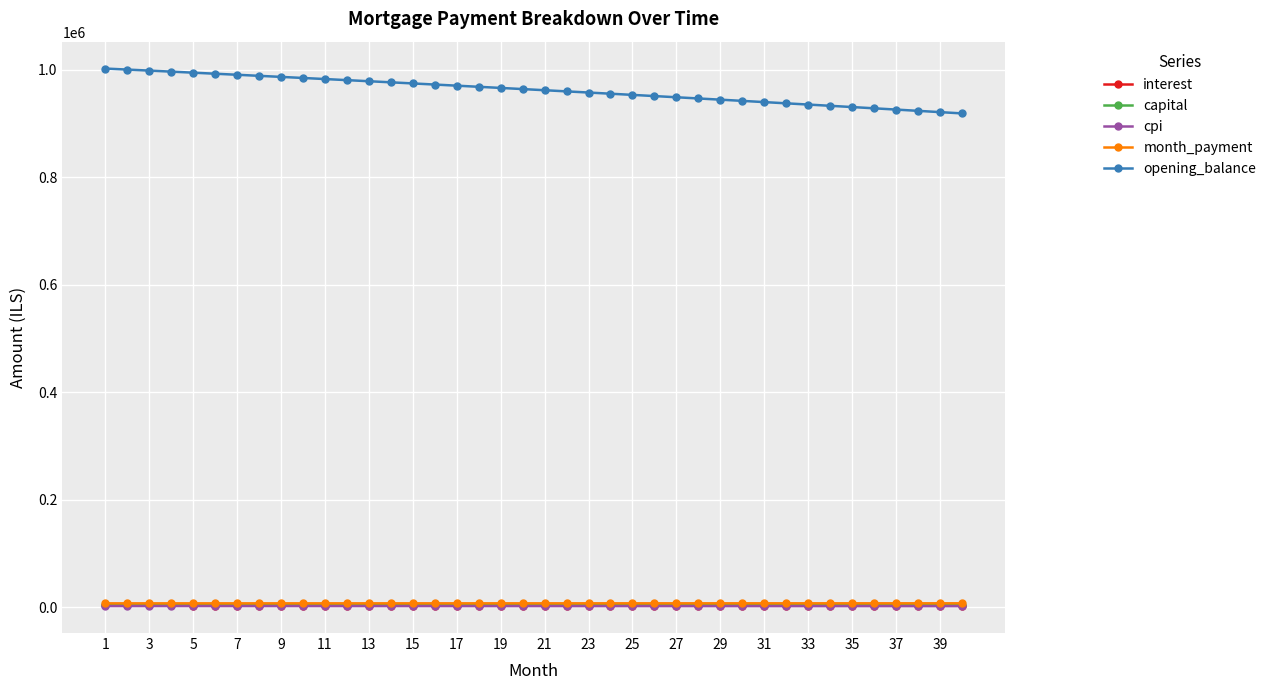

Which series has the widest spread of values?

opening_balance